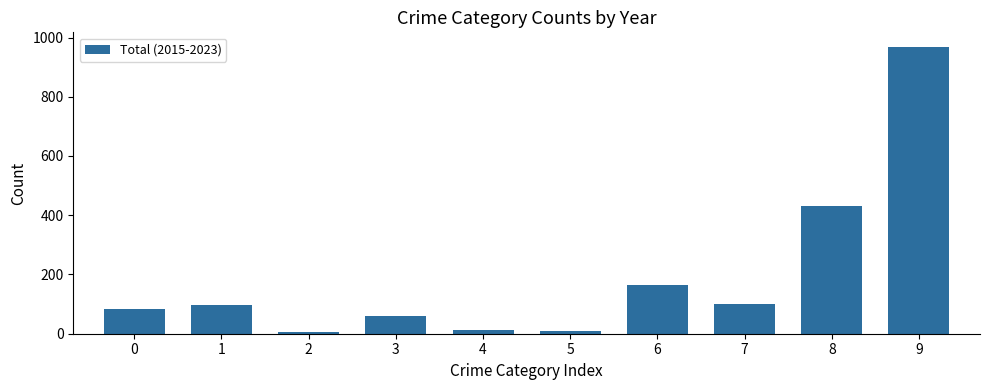

What is the greatest value displayed?

969